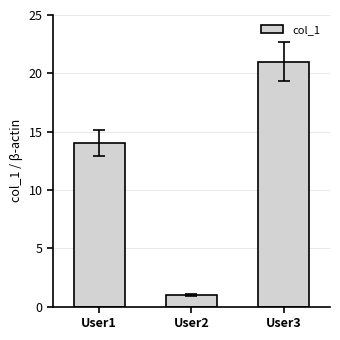

At which label is the value closest to 11?

User1